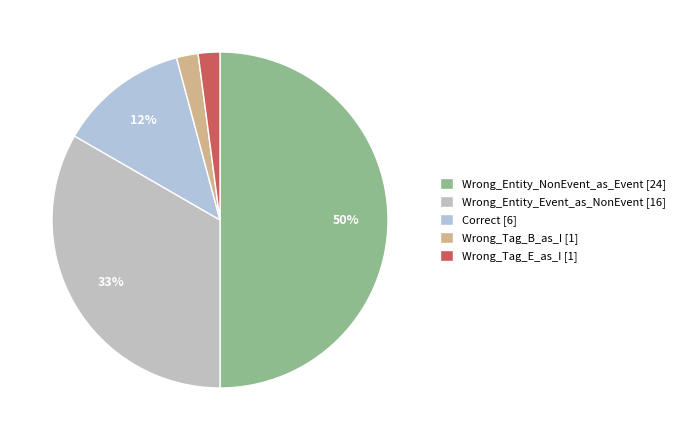

What percentage is the Wrong_Entity_Event_as_NonEvent slice, to the nearest percent?

33%